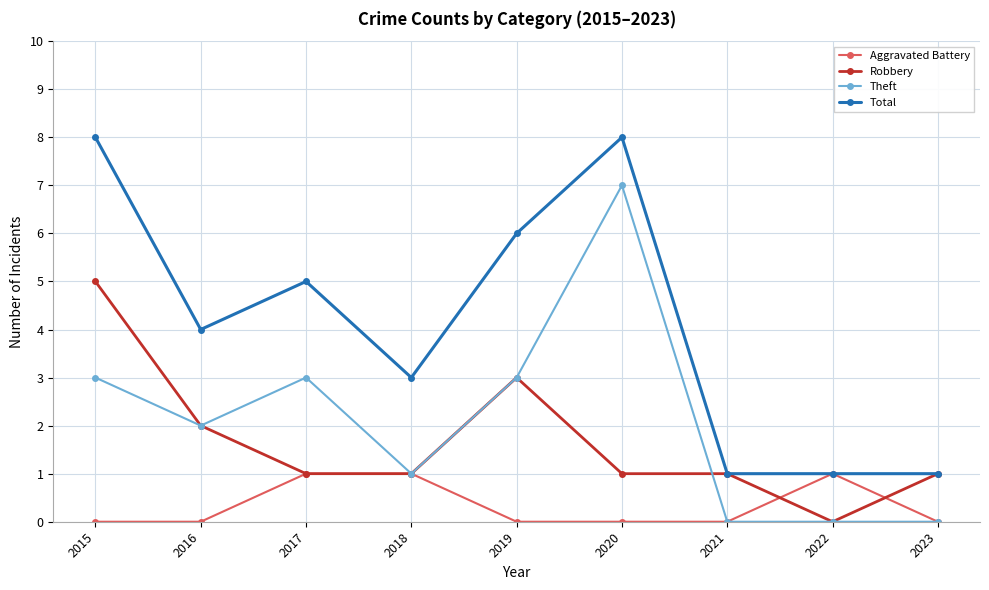

What is the value of the Robbery point at the 9th from the left?

1